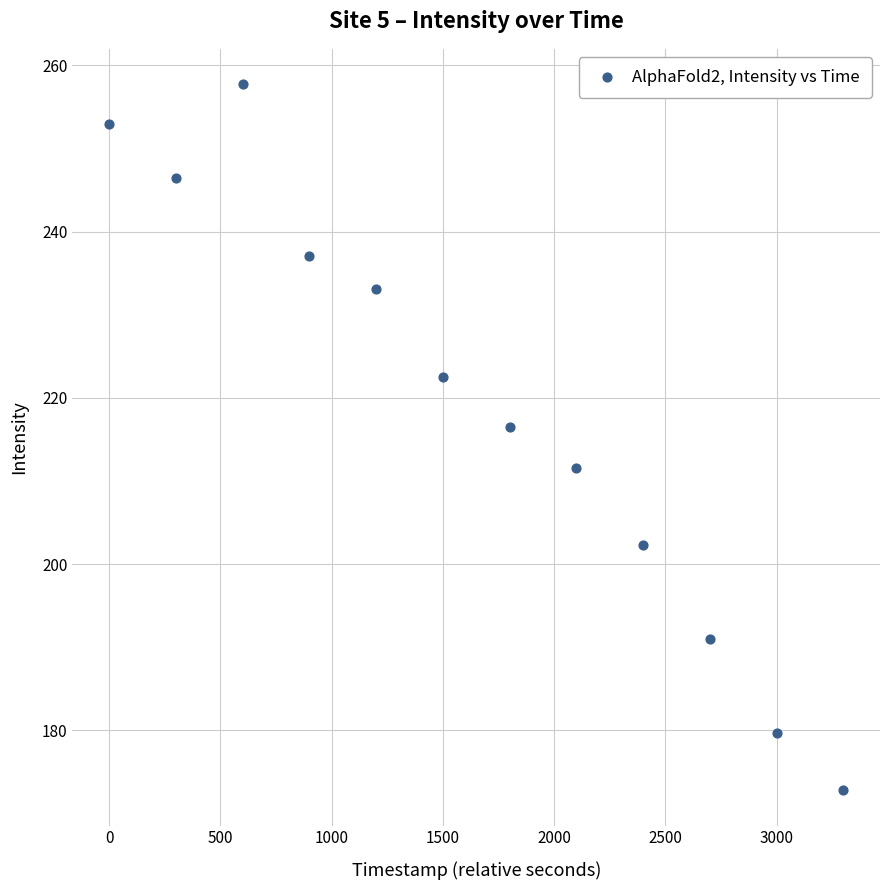

What is the average Y value?

218.6